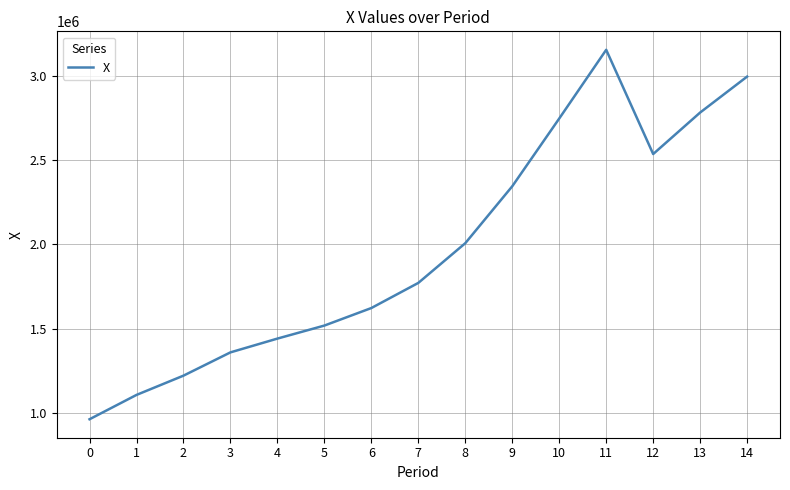

True or false: there are more than 0 points higher than both neighbors.

True